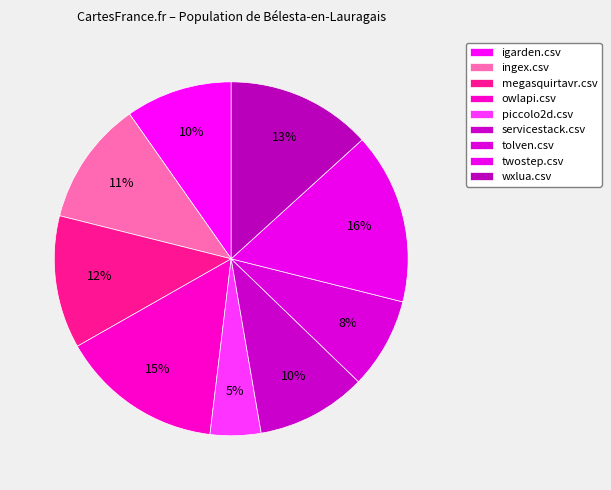

How many segments does this pie chart have?

9